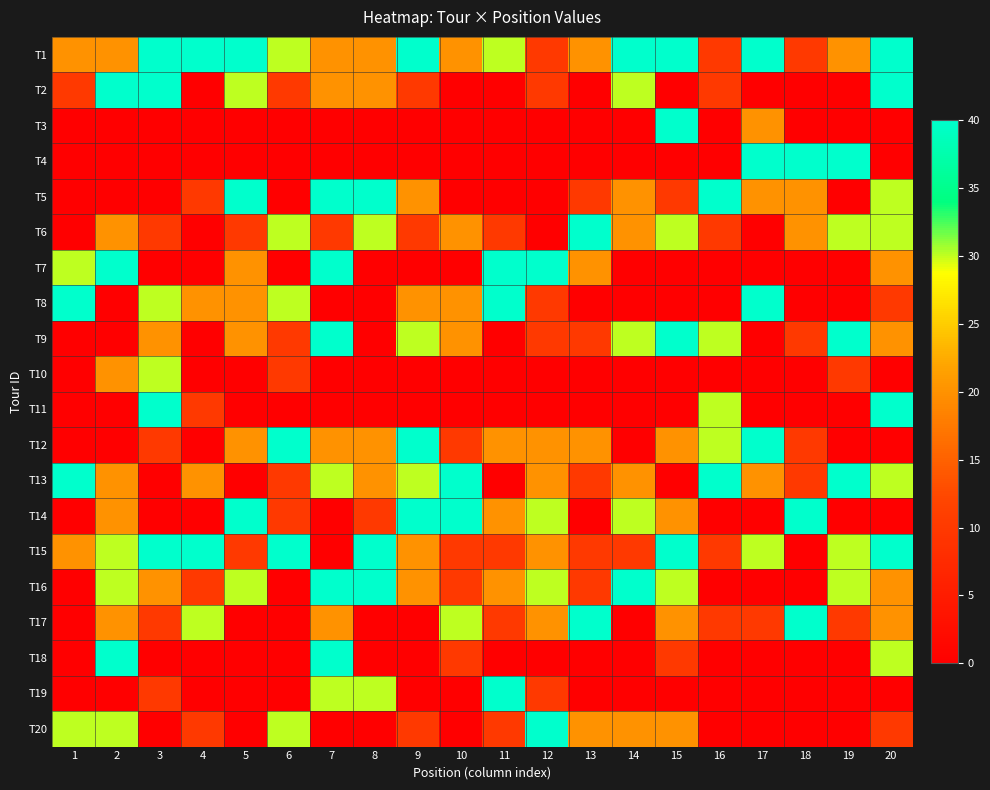

At how many categories does at least one series exceed 38?

20